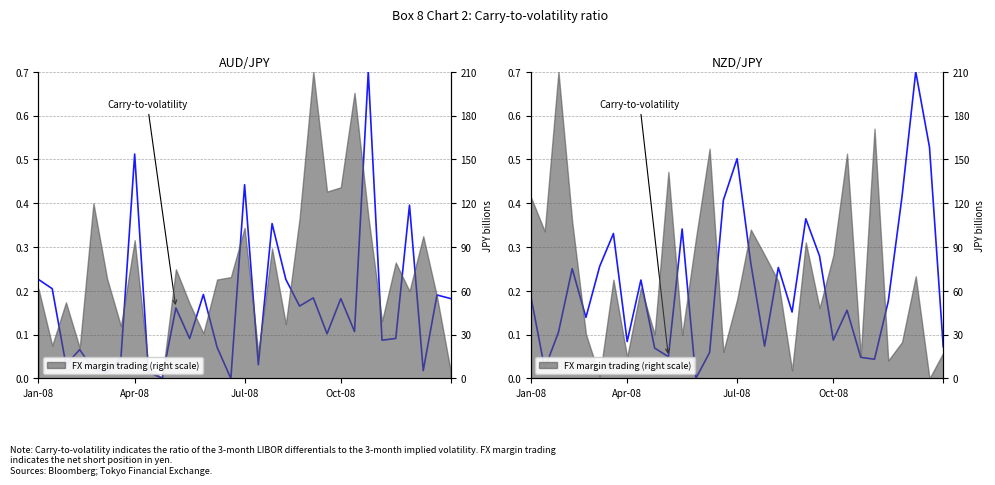

What is the difference between the values at 12 and Jan-08?

0.2